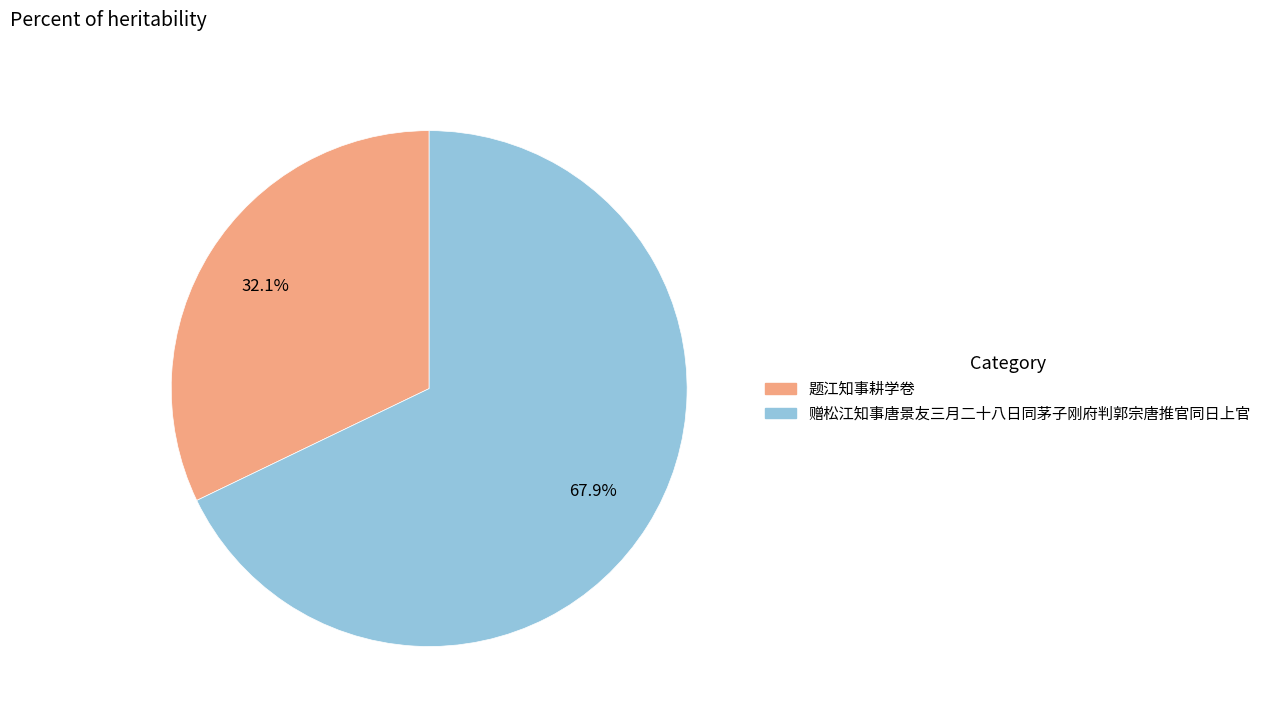

Do 题江知事耕学卷 and 赠松江知事唐景友三月二十八日同茅子刚府判郭宗唐推官同日上官 together represent more than half of the pie?

Yes